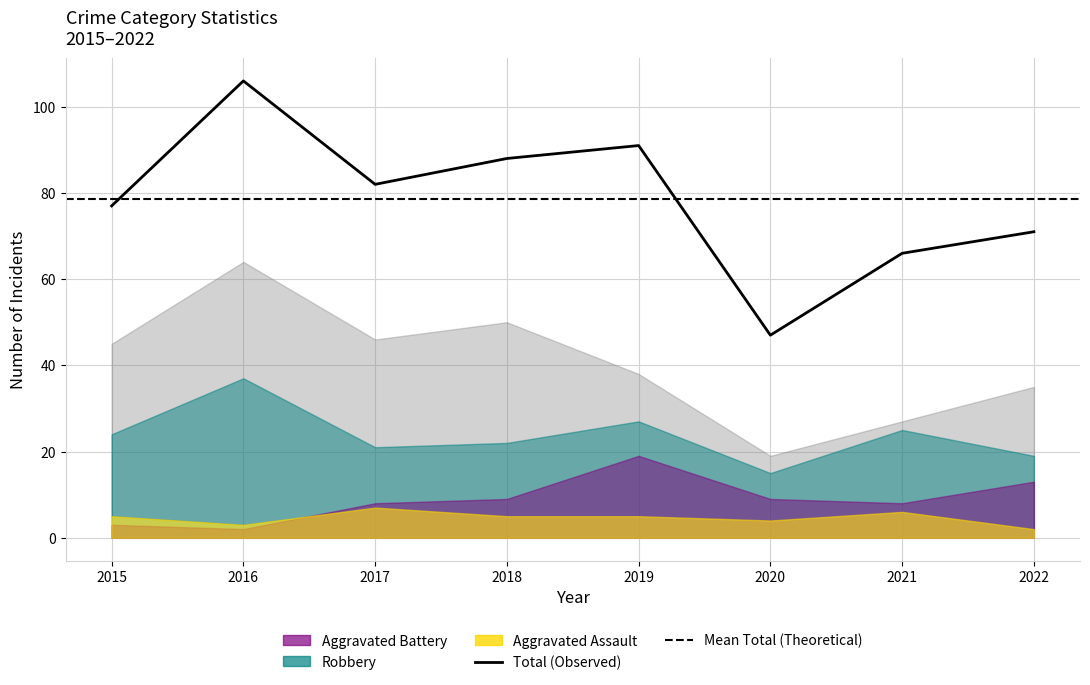

Rank the series at 2017 from lowest to highest value.

Aggravated Assault, Aggravated Battery, Robbery, Theft, Total